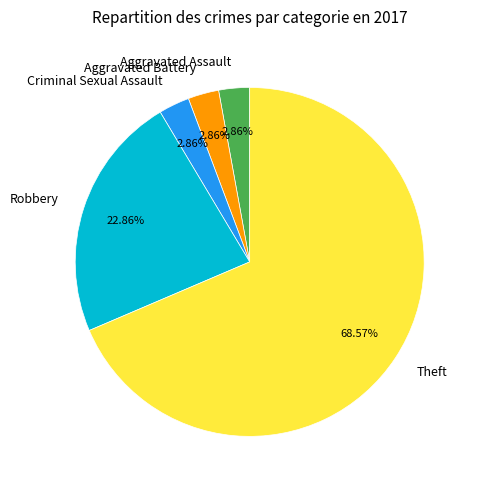

True or false: Robbery accounts for 9% of the total.

False